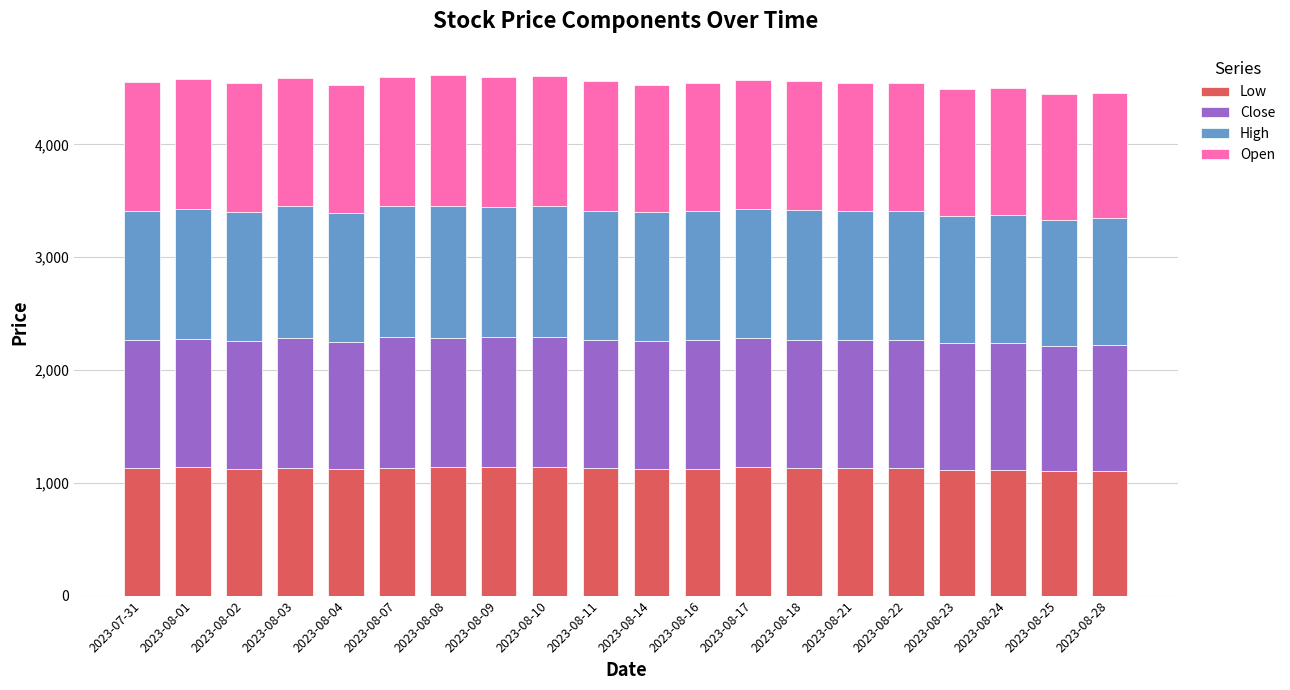

How many values in the Low series exceed 1129?

10